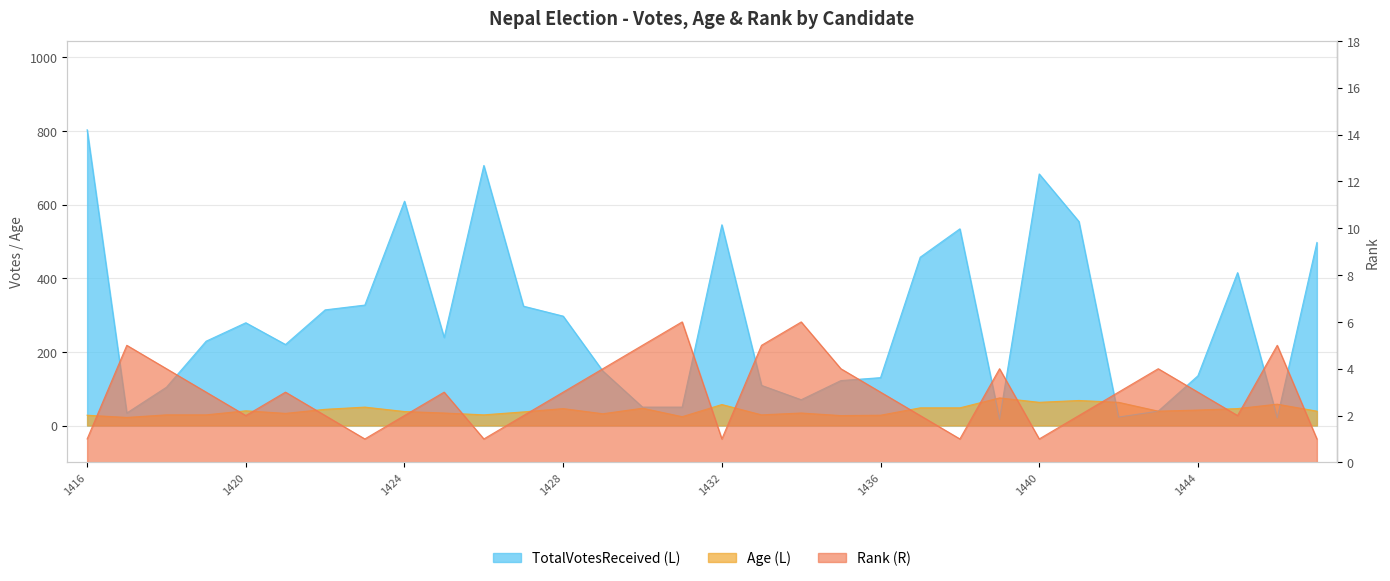

Read the Rank value at 1437.

2